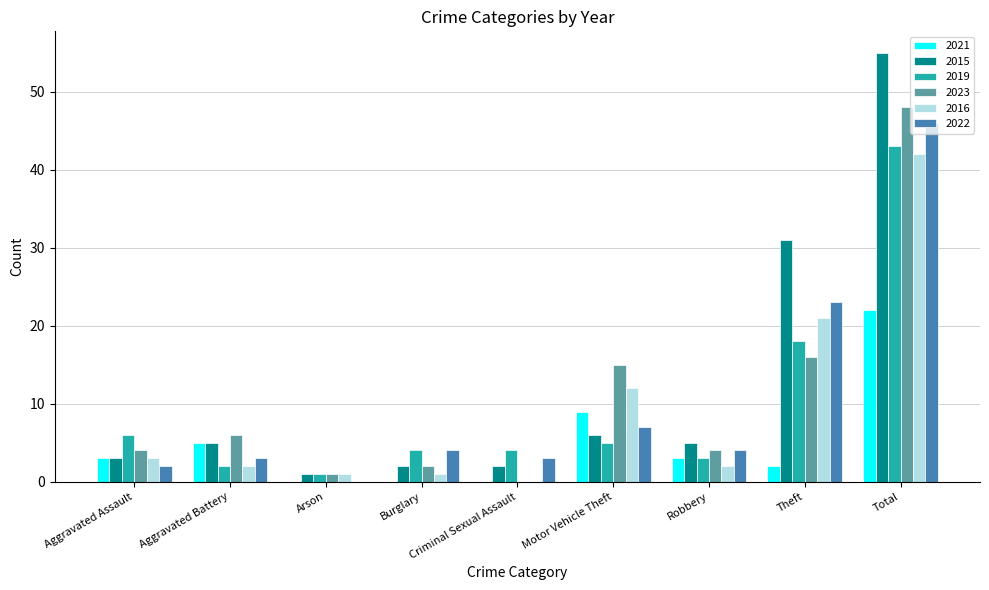

Reading right to left, list all the values displayed in this chart.

2021: 22	2	3	9	0	0	0	5	3
2015: 55	31	5	6	2	2	1	5	3
2019: 43	18	3	5	4	4	1	2	6
2023: 48	16	4	15	0	2	1	6	4
2016: 42	21	2	12	0	1	1	2	3
2022: 46	23	4	7	3	4	0	3	2